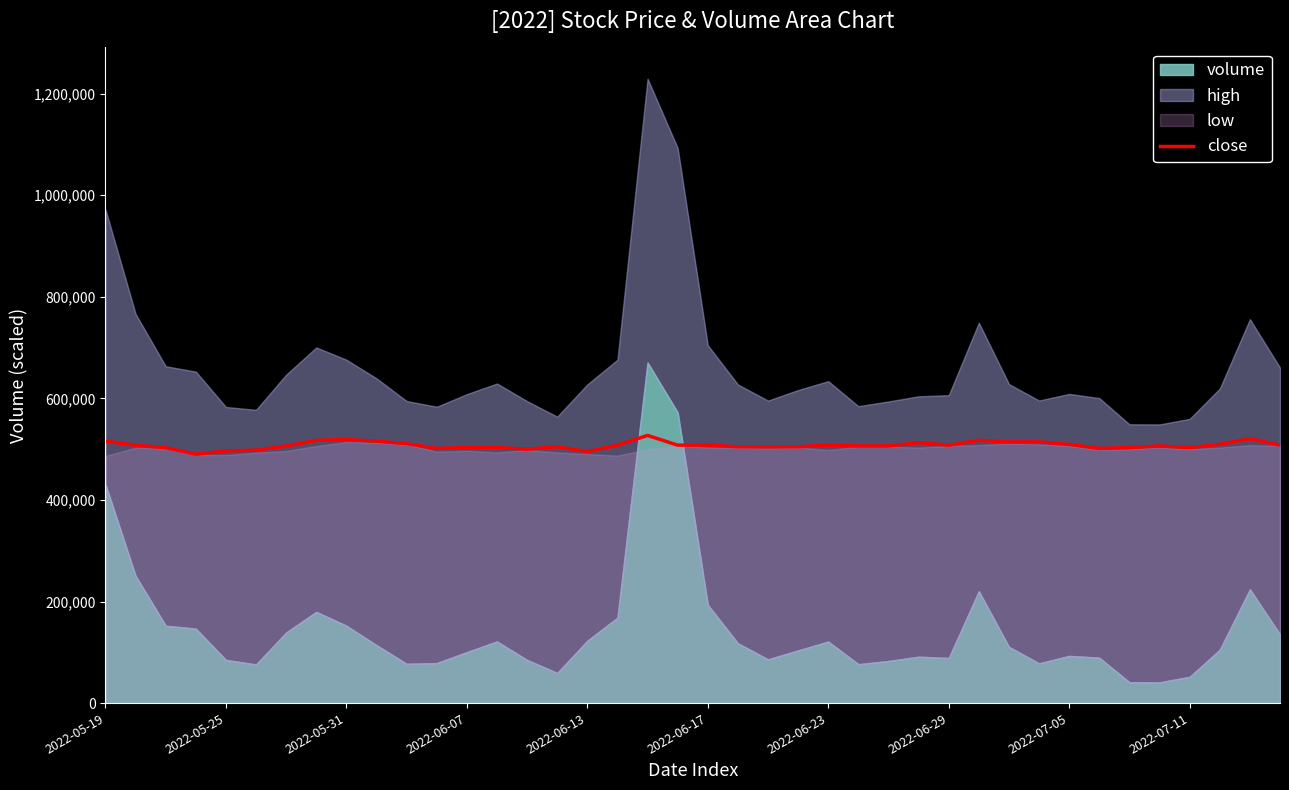

Reading left to right, what are all the values shown in this chart?

515791.3	507757.1	502936.6	490082.0	496509.3	498116.2	506150.3	517398.1	519004.9	515791.3	510970.8	501590.4	503182.7	503182.7	499998.0	504775.1	495221.0	507959.8	527068.0	507959.8	507959.8	504775.1	504775.1	504775.1	507959.8	506367.4	506367.4	512736.8	507959.8	517513.9	514329.2	514329.2	509552.1	501590.4	503182.7	506367.4	503182.7	509552.1	520698.6	507959.8